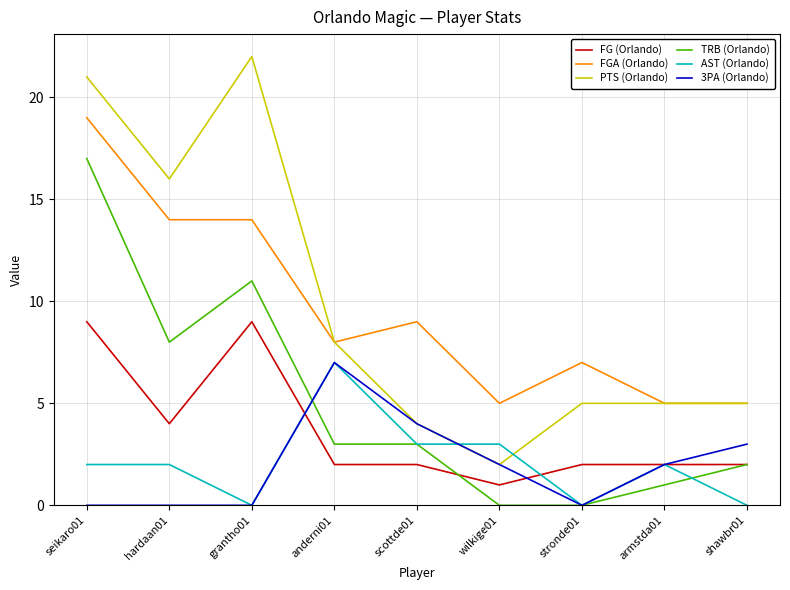

The FGA (Orlando) series shows 14 at scottde01. True or false?

False